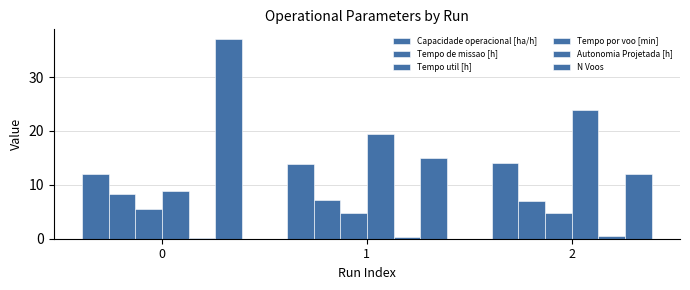

How many bars are there in total?

18